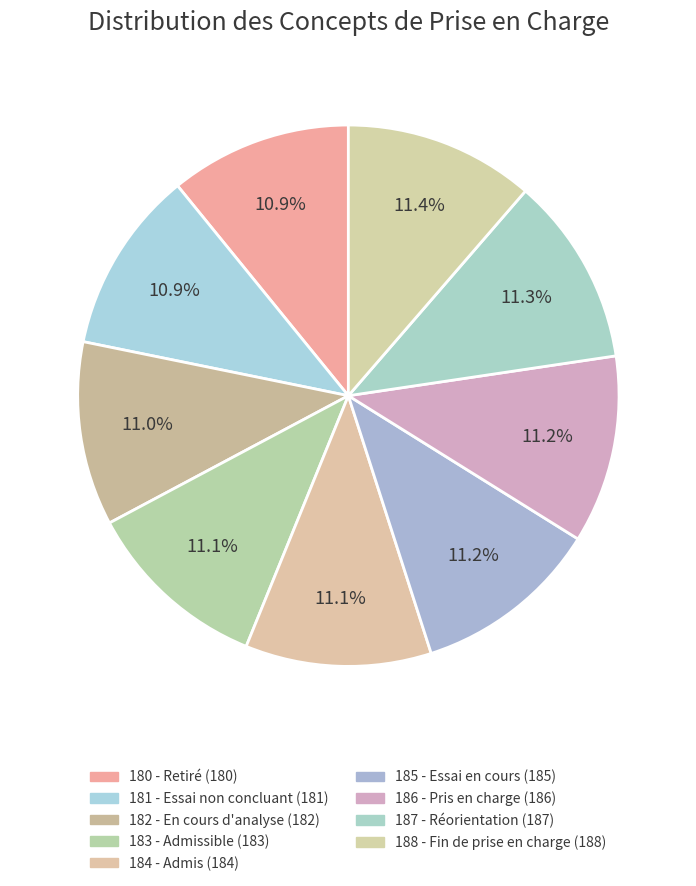

Rank the categories by value from lowest to highest.

180 - Retiré de la liste d'attente, 181 - Période d'essai non concluante, 182 - Liste d'attente en cours d'analyse, 183 - Liste d'attente admissible, 184 - Liste d'attente admis, 185 - Période d'essai en cours, 186 - Usager pris en charge, 187 - Demande de réorientation, 188 - Fin de prise en charge